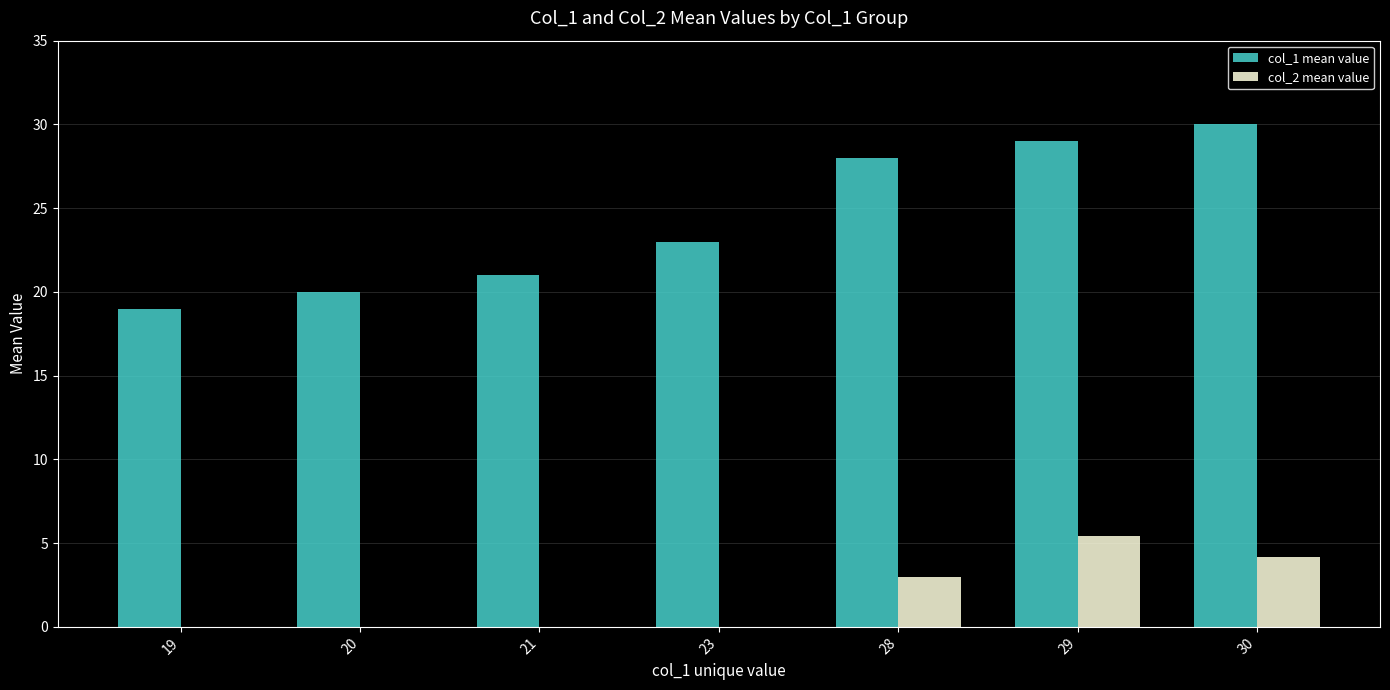

At which label is col_1 mean value closest to 24?

23